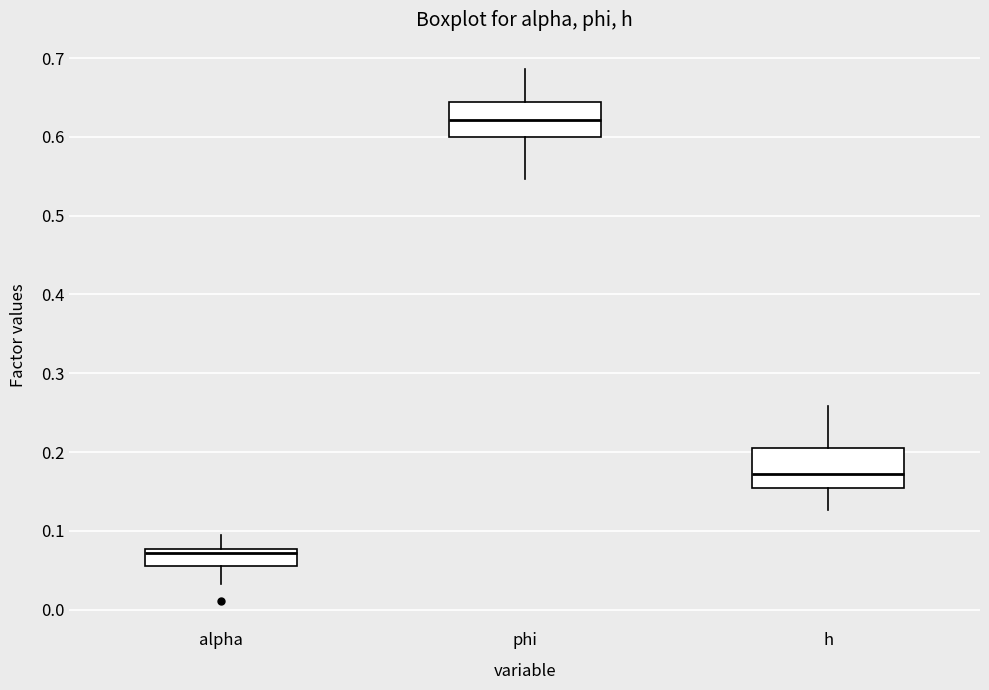

Reading left to right, read every box against the y-axis: the position of its median line, the range the box covers, and the ends of its whiskers. The values are not printed on the chart, so give them approximately, as read against the axis.

alpha: median 0.07, box 0.06 to 0.08, whiskers 0.03 to 0.10
phi: median 0.62, box 0.60 to 0.64, whiskers 0.55 to 0.69
h: median 0.17, box 0.15 to 0.21, whiskers 0.13 to 0.26